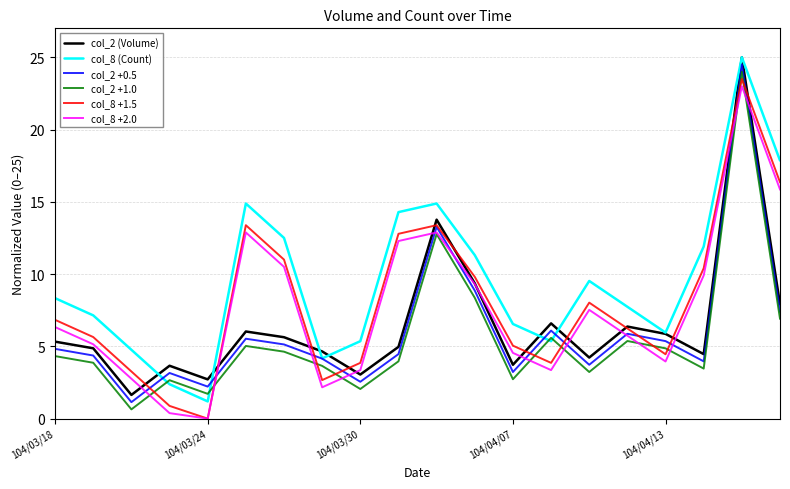

Which series has the largest total across all categories?

col_8 (Count)